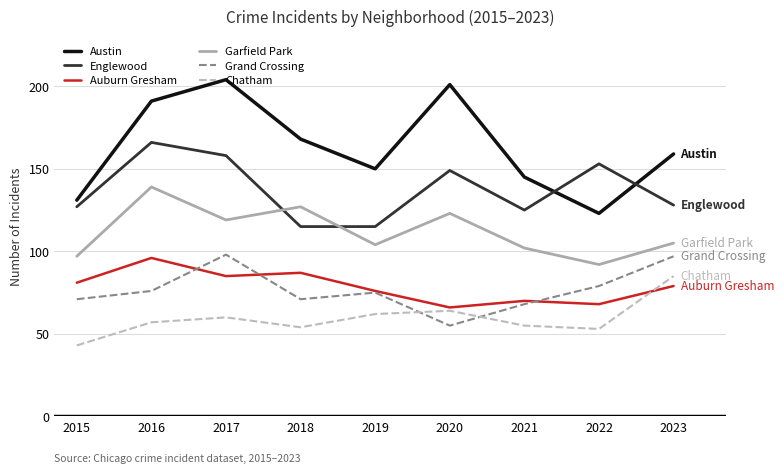

What is the sum of all Englewood values?

1236